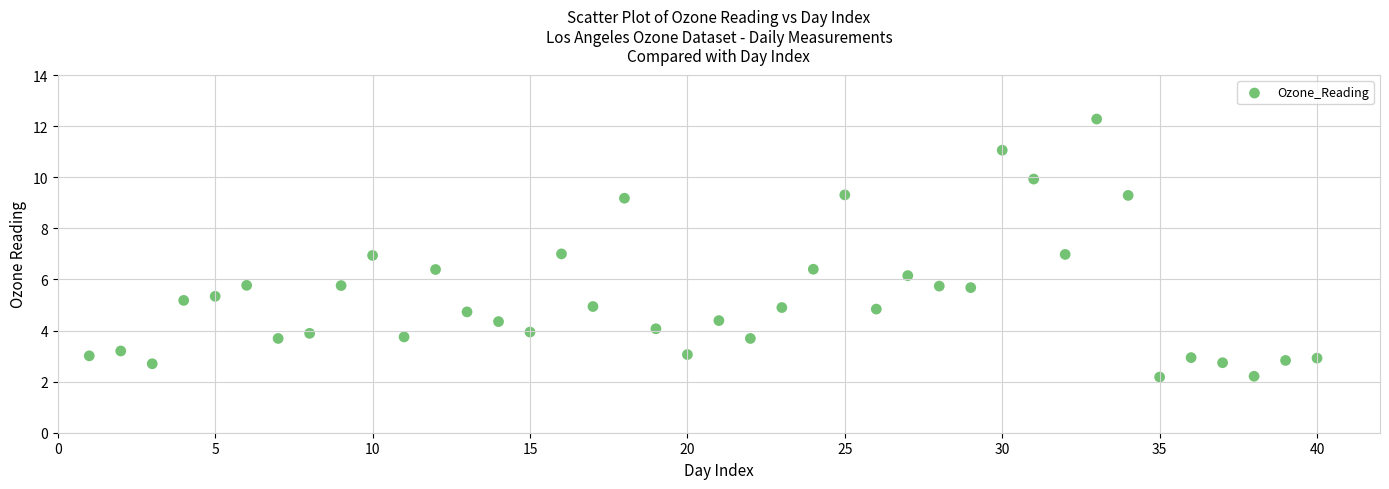

What is the range of Y values (max minus min)?

10.1